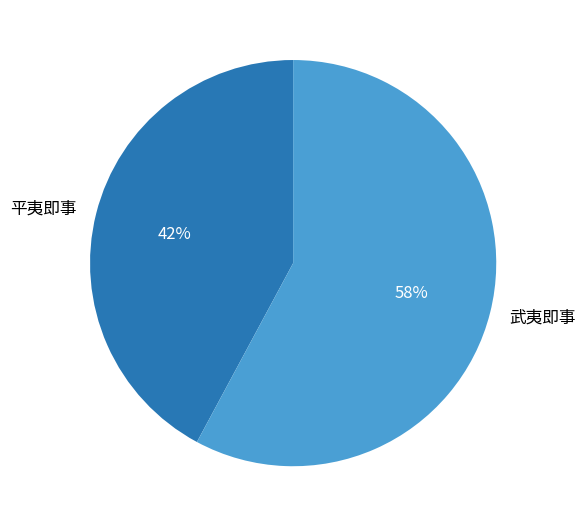

Which category accounts for the majority?

武夷即事